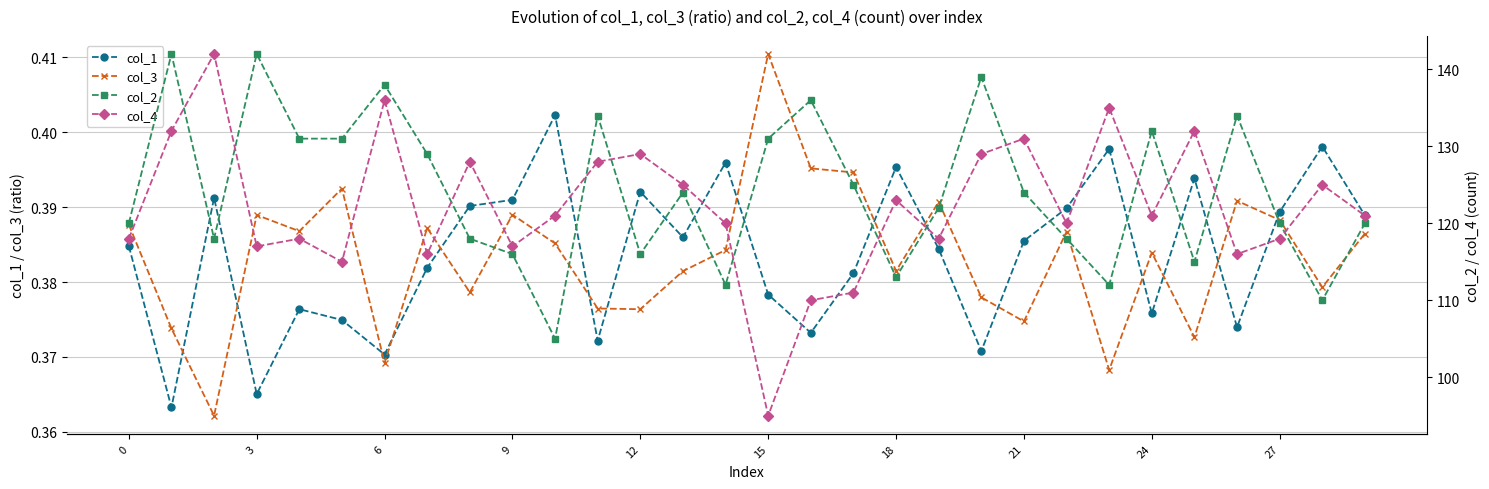

Which series ends up on top after the final intersection of col_3 and col_1?

col_1